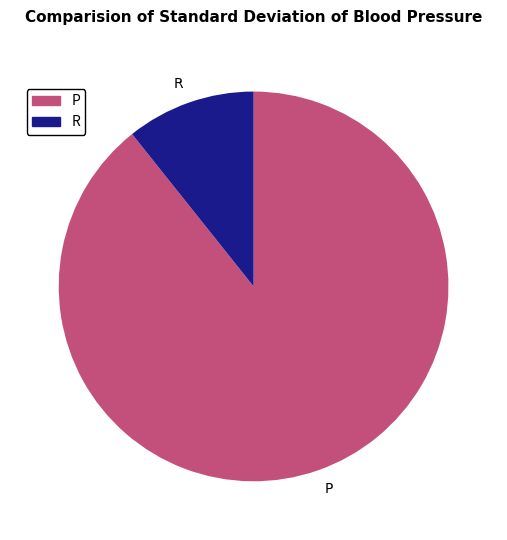

Rank the categories by value from highest to lowest.

P, R